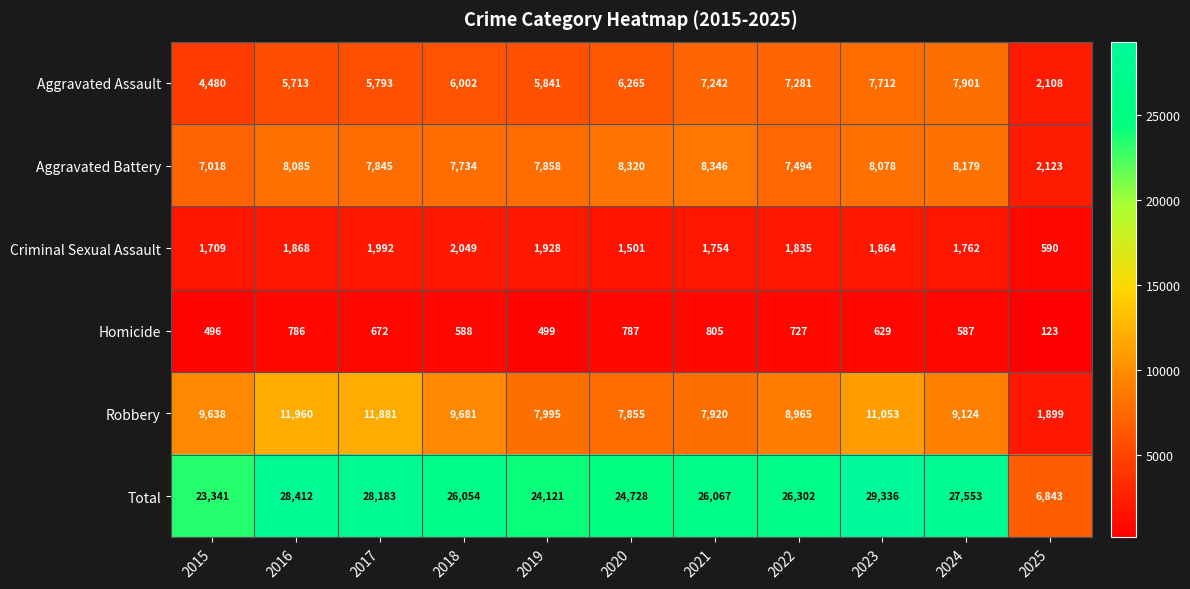

The Aggravated Battery series shows 10351 at 2017. True or false?

False